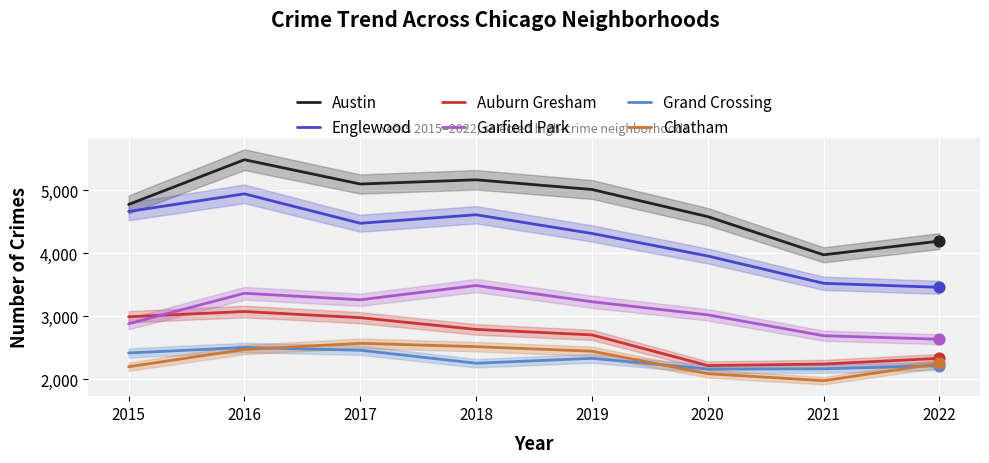

At which category is the sum across all series the highest?

2016